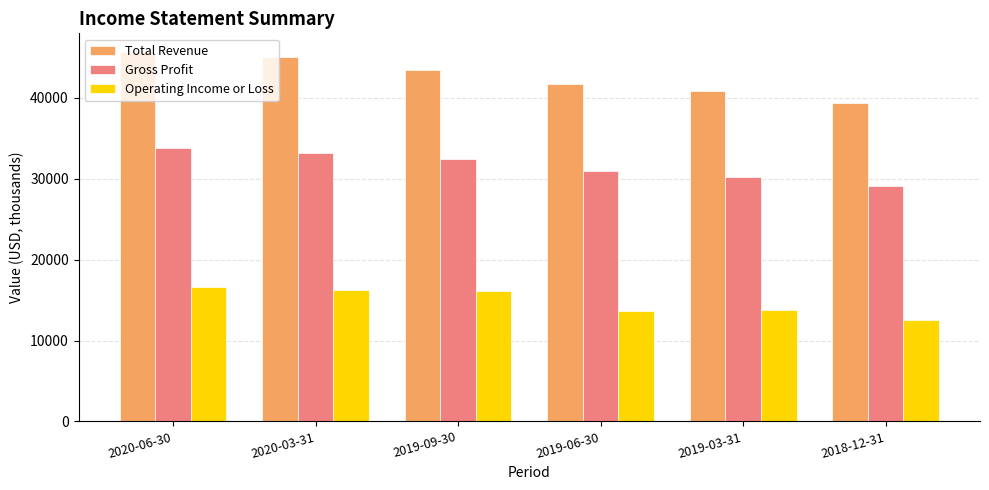

How many bars are there in each group?

3